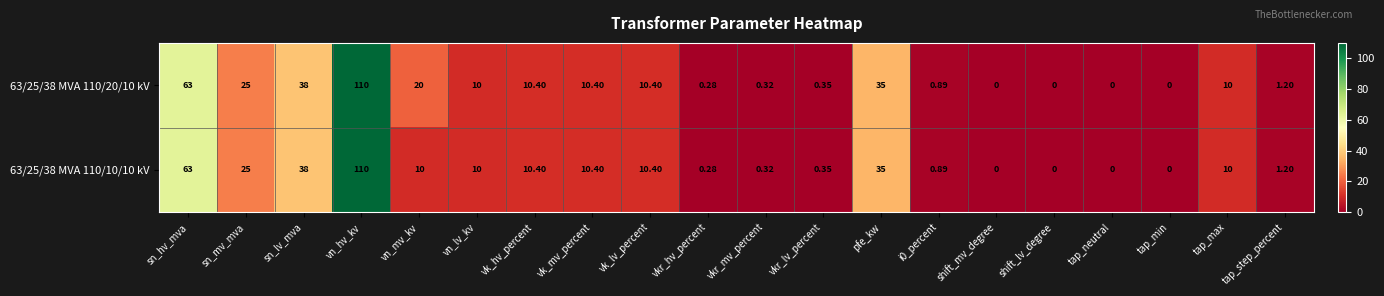

Where is 63/25/38 MVA 110/10/10 kV nearest to the value 55?

sn_hv_mva